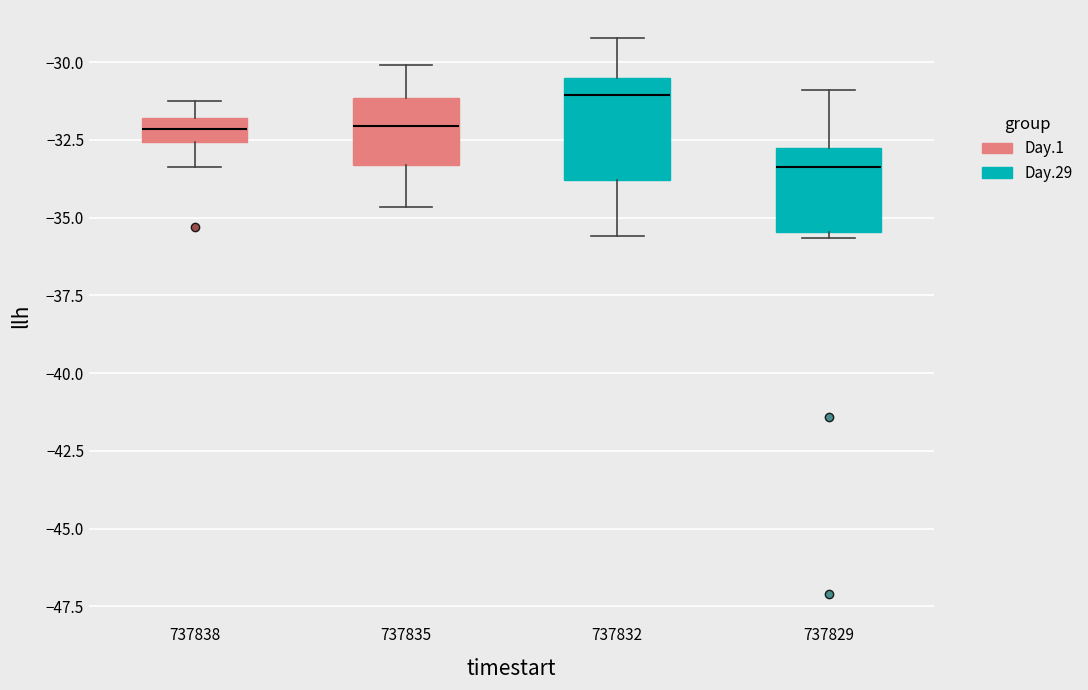

Reading left to right, read every box against the y-axis: the position of its median line, the range the box covers, and the ends of its whiskers. The values are not printed on the chart, so give them approximately, as read against the axis.

737838: median -32.0 (inside the box), box -32.5 to -32.0, whiskers -33.5 to -31.0
737835: median -32.0, box -33.5 to -31.0, whiskers -34.5 to -30.0
737832: median -31.0, box -34.0 to -30.5, whiskers -35.5 to -29.0
737829: median -33.5, box -35.5 to -33.0, whiskers -35.5 (just below the box's lower edge) to -31.0